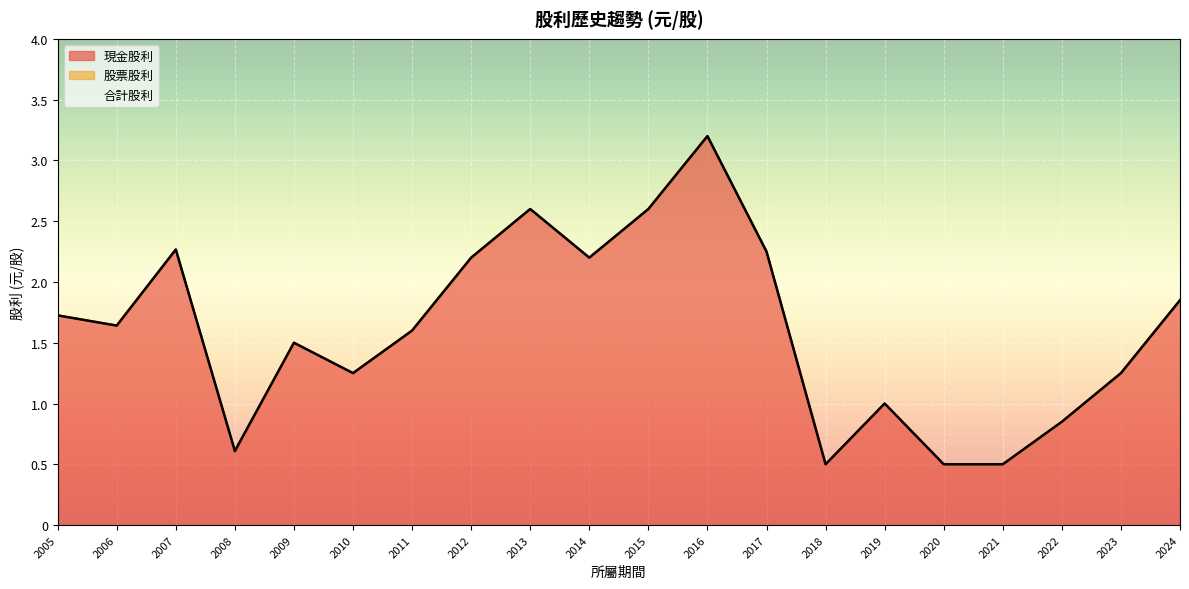

Rank the series at 2022 from lowest to highest value.

股票股利, 現金股利, 合計股利